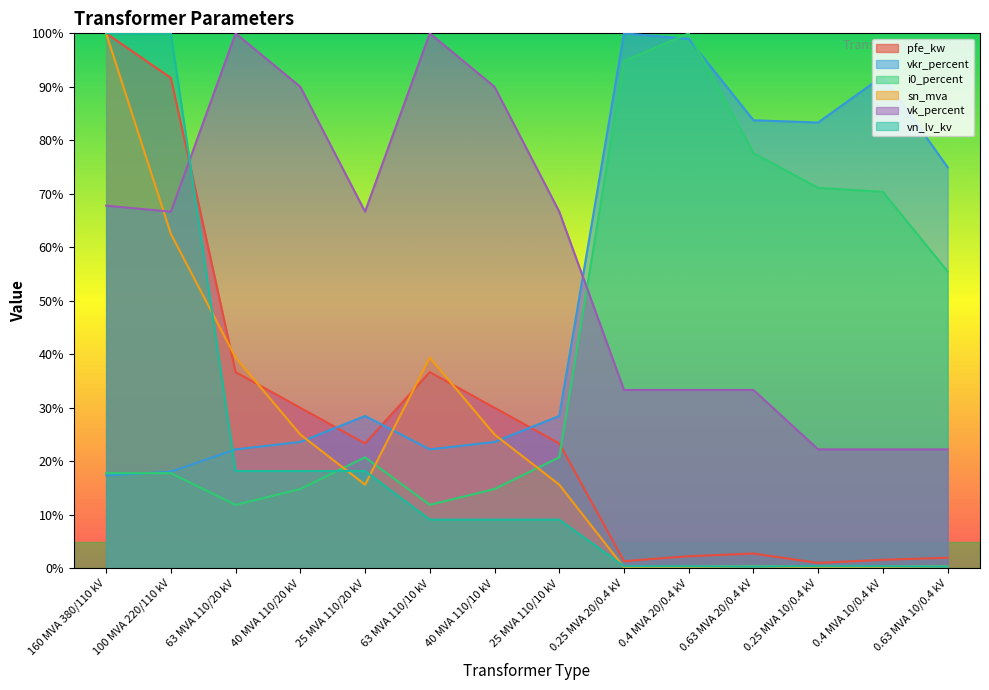

The value of i0_percent at 0.63 MVA 20/0.4 kV is 77.6. True or false?

True